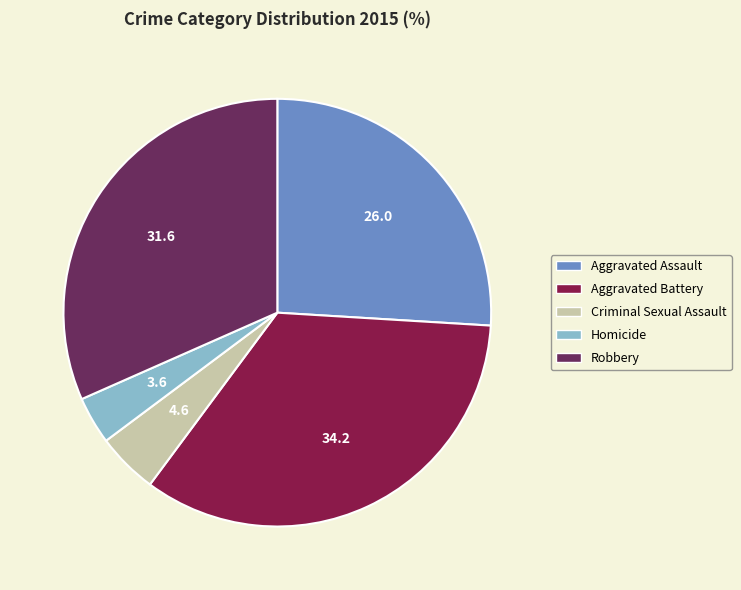

How many slices are in this pie chart?

5